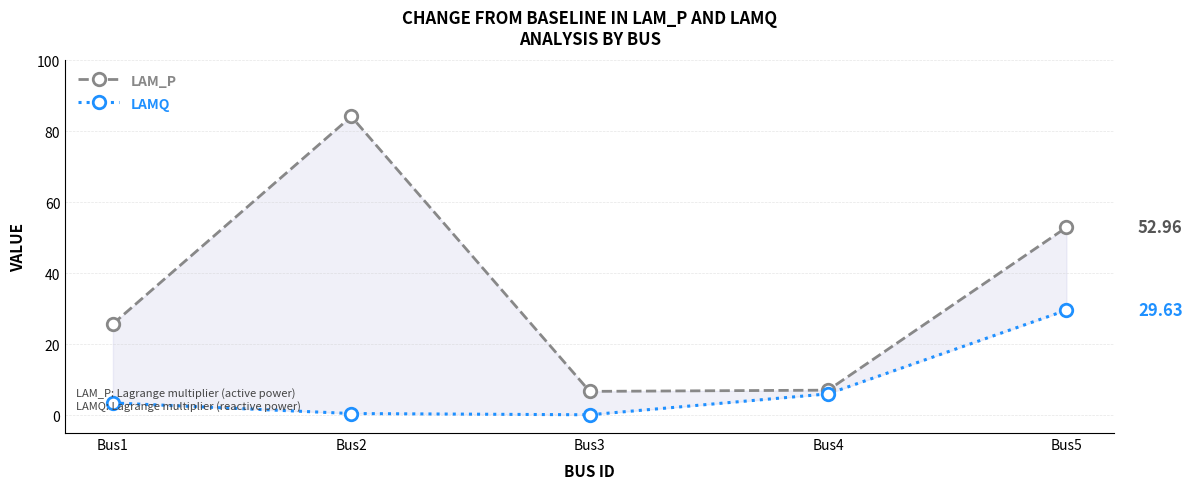

What is the sum of the LAMQ values at Bus1 and Bus2?

4.0